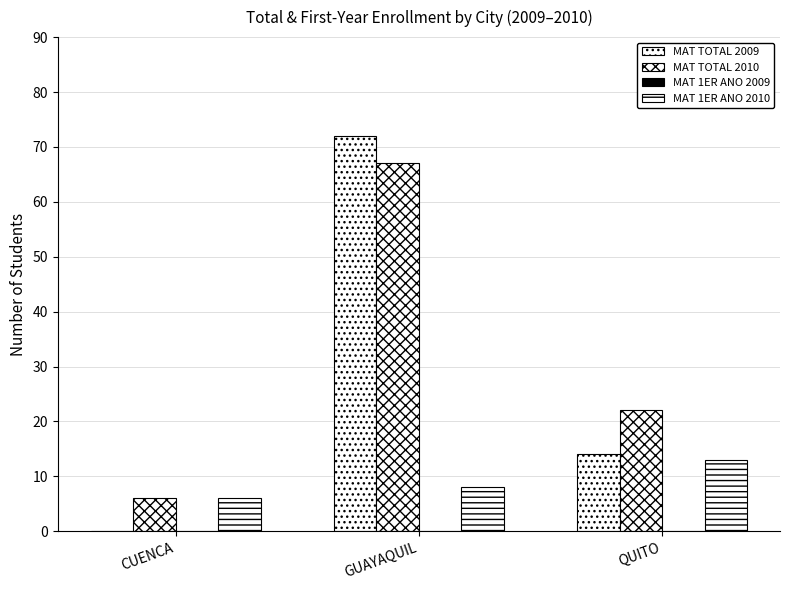

How many groups of bars are there?

3